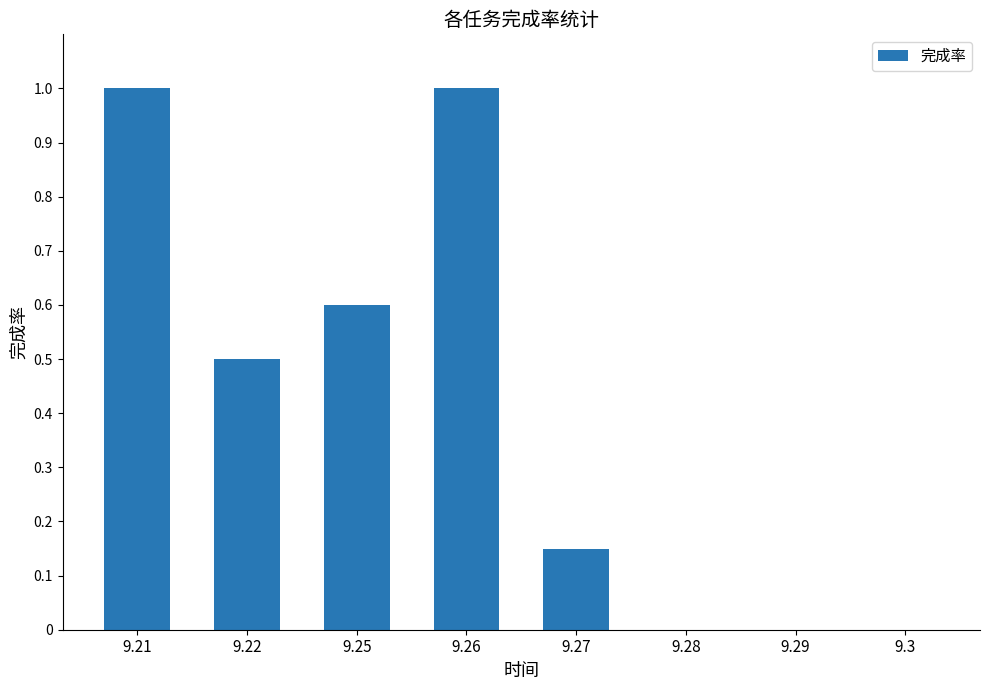

What is the greatest value displayed?

1.0